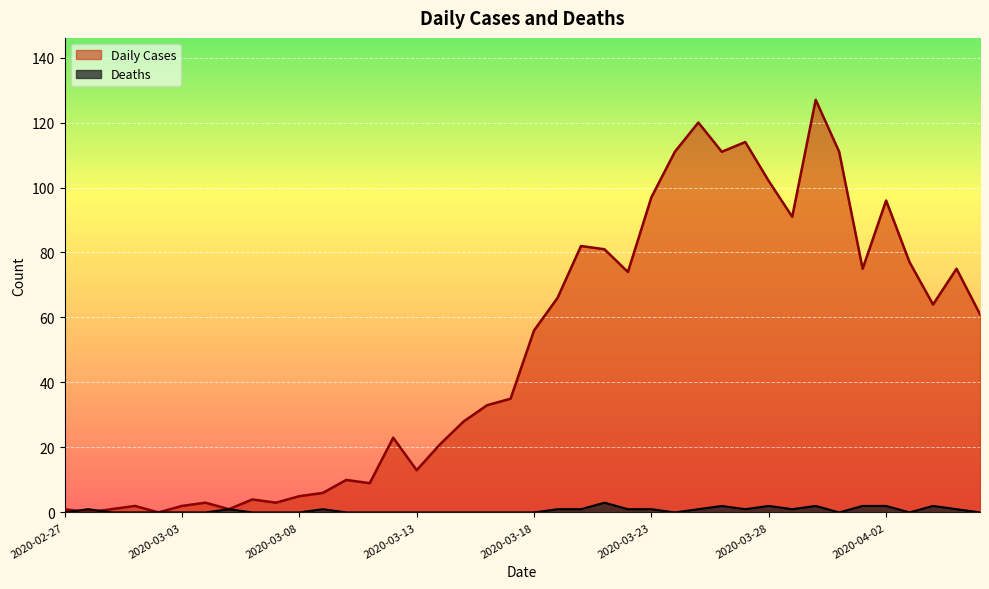

How many values in Deaths are above zero?

18